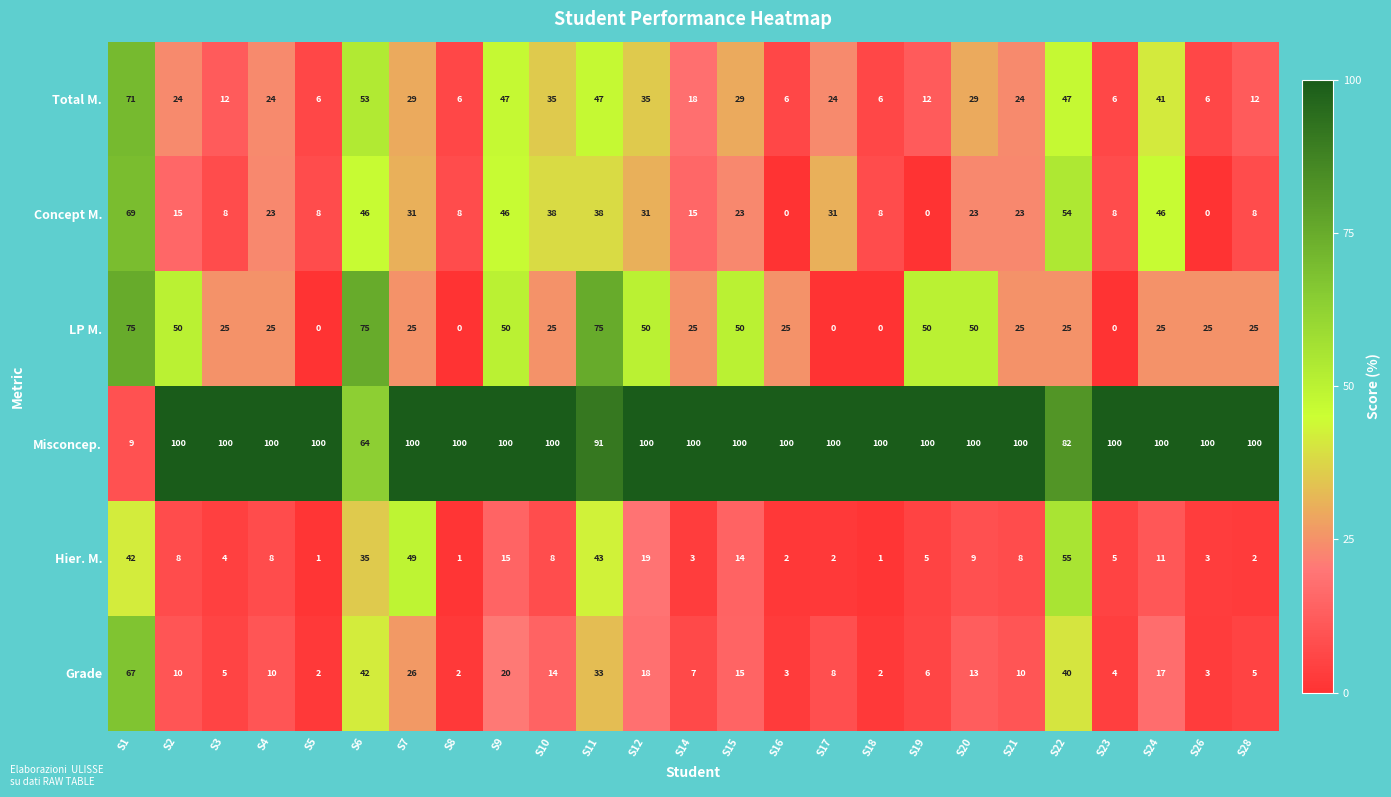

Count the number of categories in the chart.

25